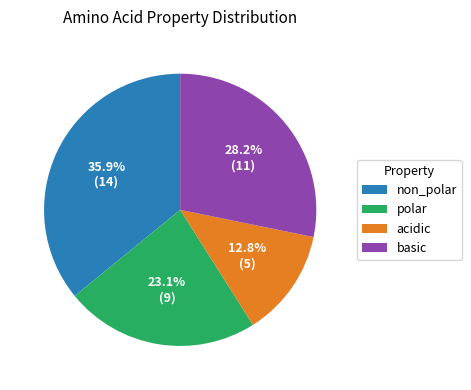

The basic slice represents 28% of the pie. True or false?

True